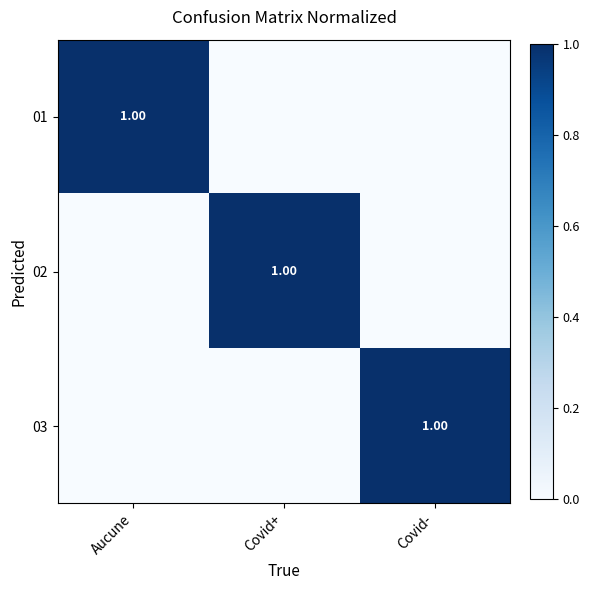

What is the difference between the 01 values at Covid- and Aucune?

1